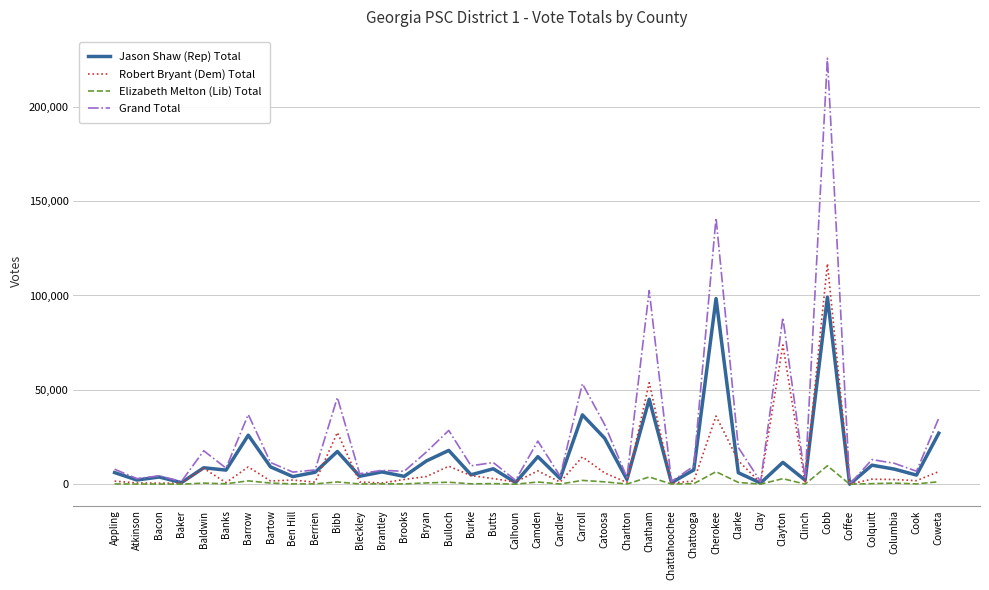

What is the approximate value of Jason Shaw (Rep) Total at Cherokee?

98381